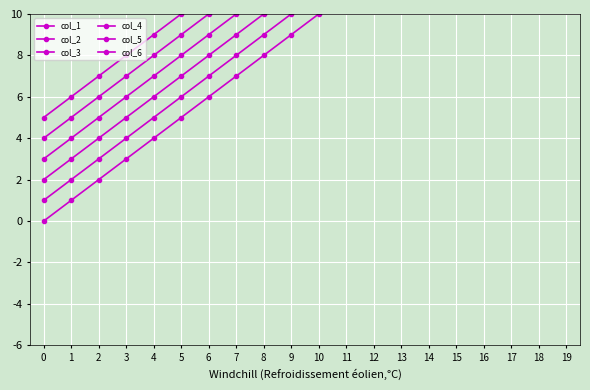

Rank the series at 9 from lowest to highest value.

col_1, col_2, col_3, col_4, col_5, col_6